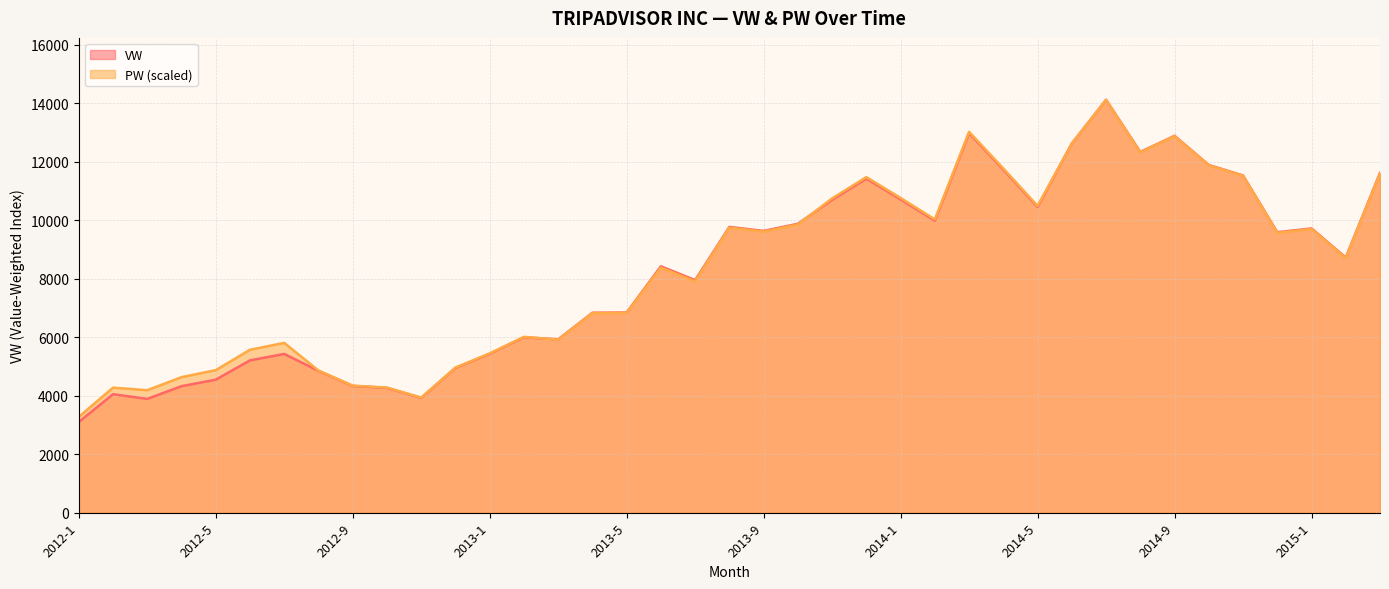

Which category has the lowest value in the VW series?

2012-1